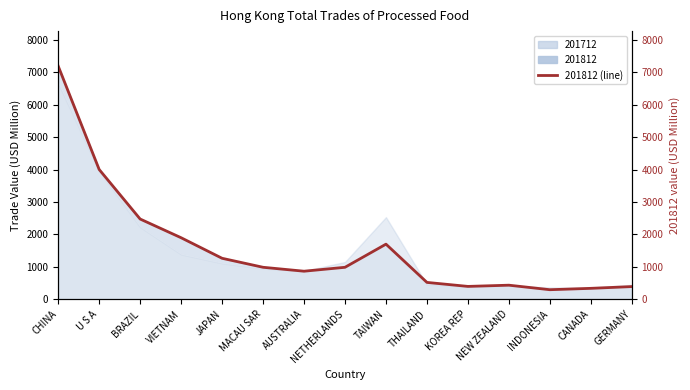

What is the value of the 15th point from the left?

387.2